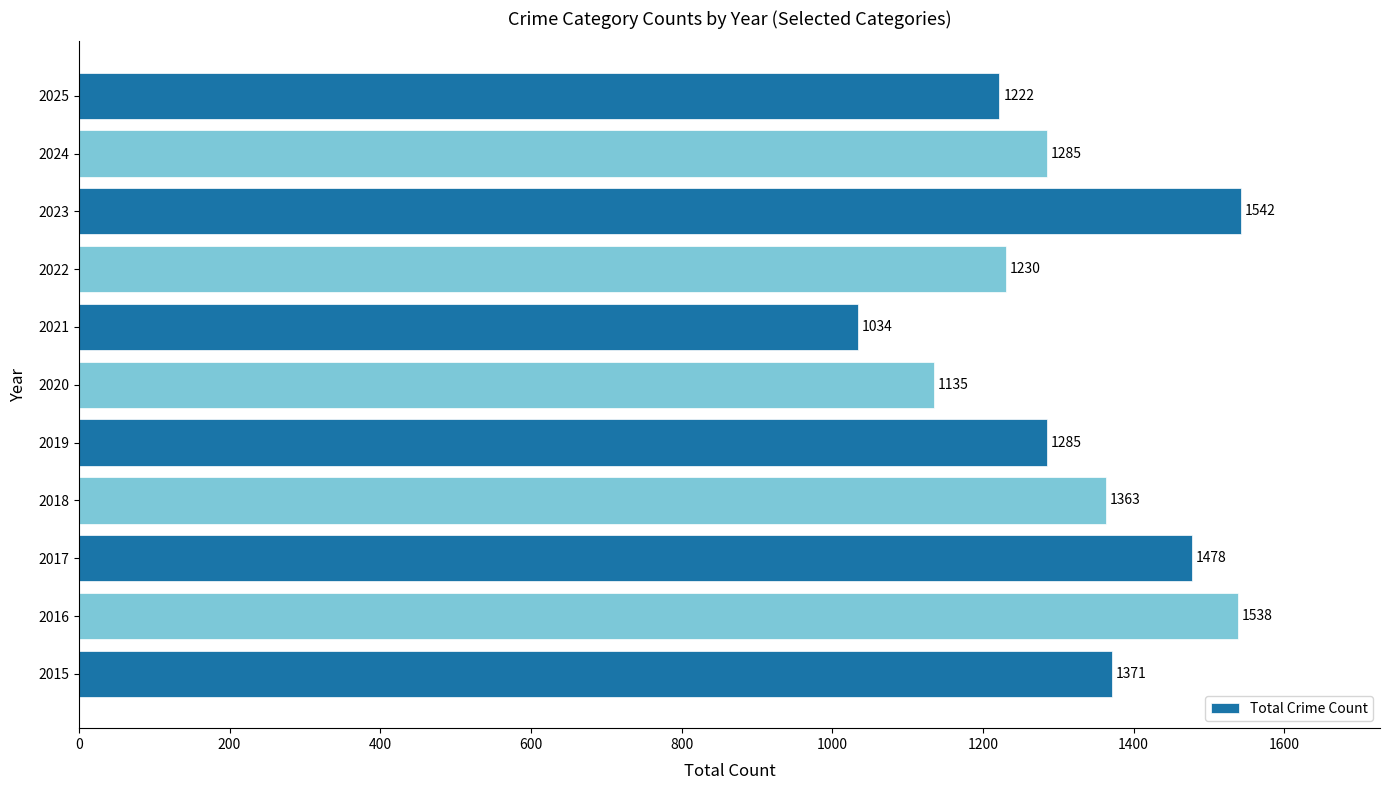

What is the sum of the values at 2015 and 2021?

2405